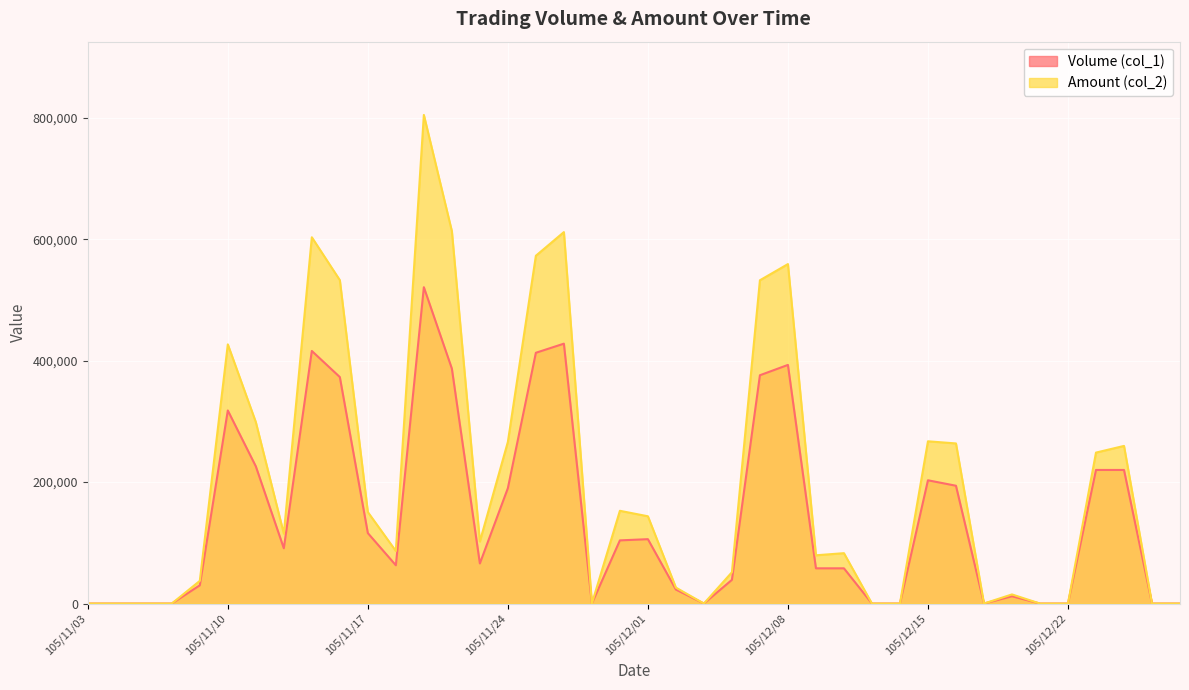

What is the average value of the Amount (col_2) series?

197608